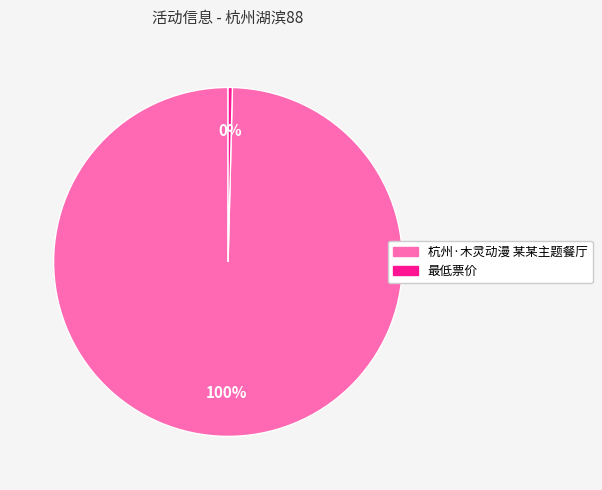

Is the sum of 最低票价 and 杭州·木灵动漫 某某主题餐厅 greater than half?

Yes